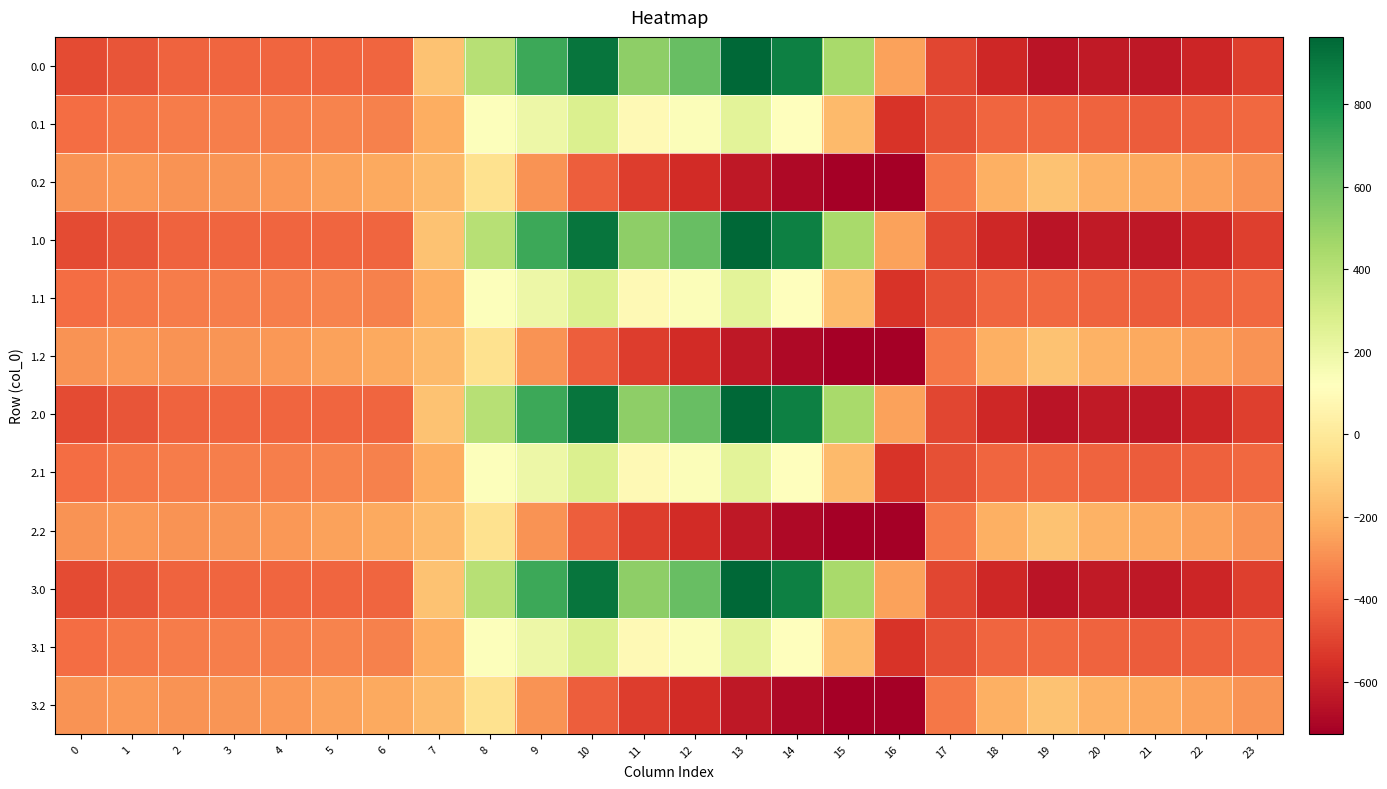

What is the spread (max minus min) of values at 14?

1557.7